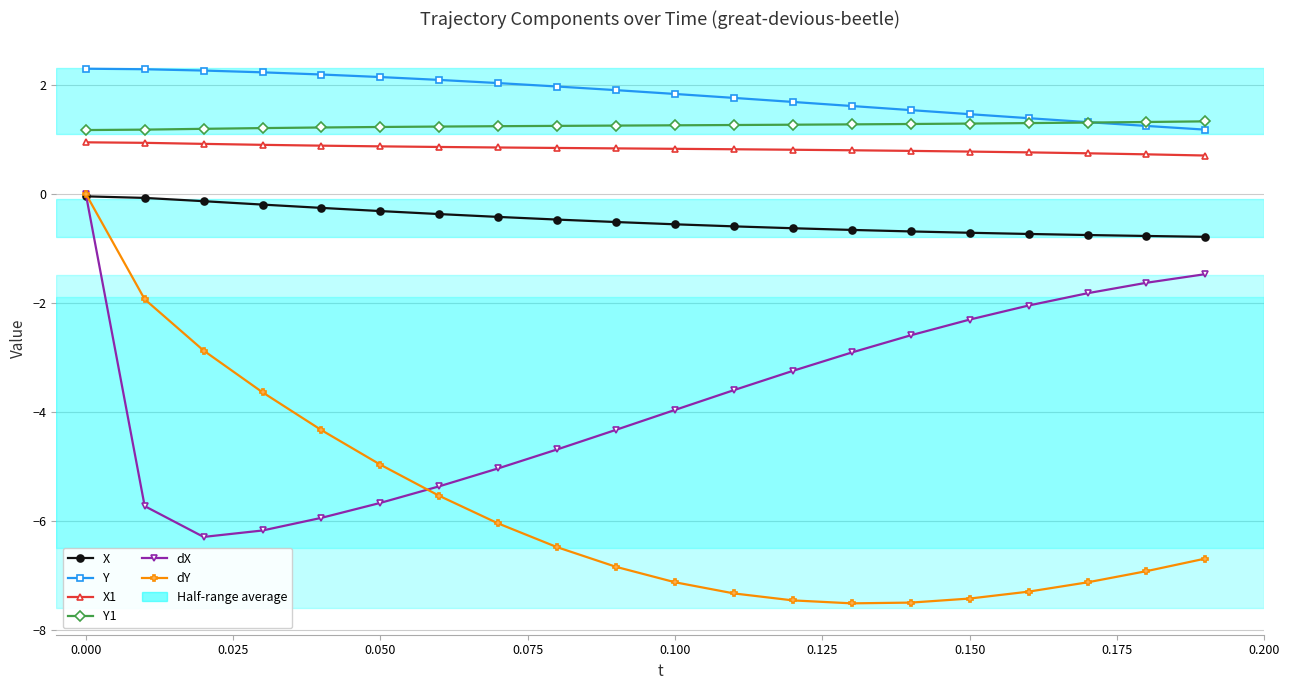

Which series has the largest range (max minus min)?

dY